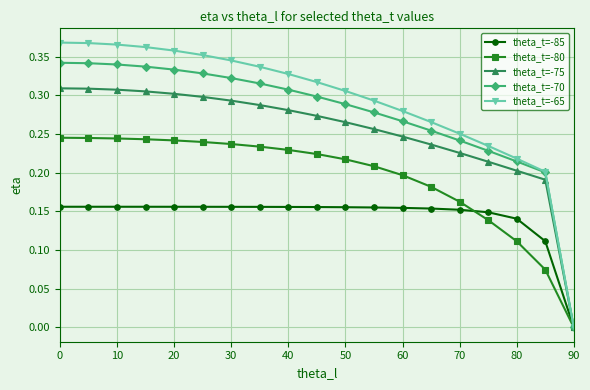

Which series has the widest spread of values?

theta_t=-65